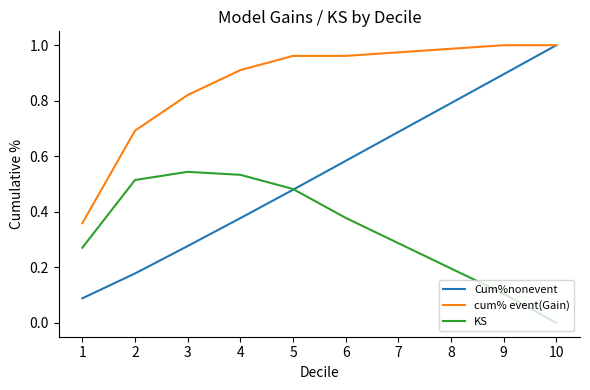

Is the value of Cum%nonevent at 5 greater than the value of KS at 4?

No